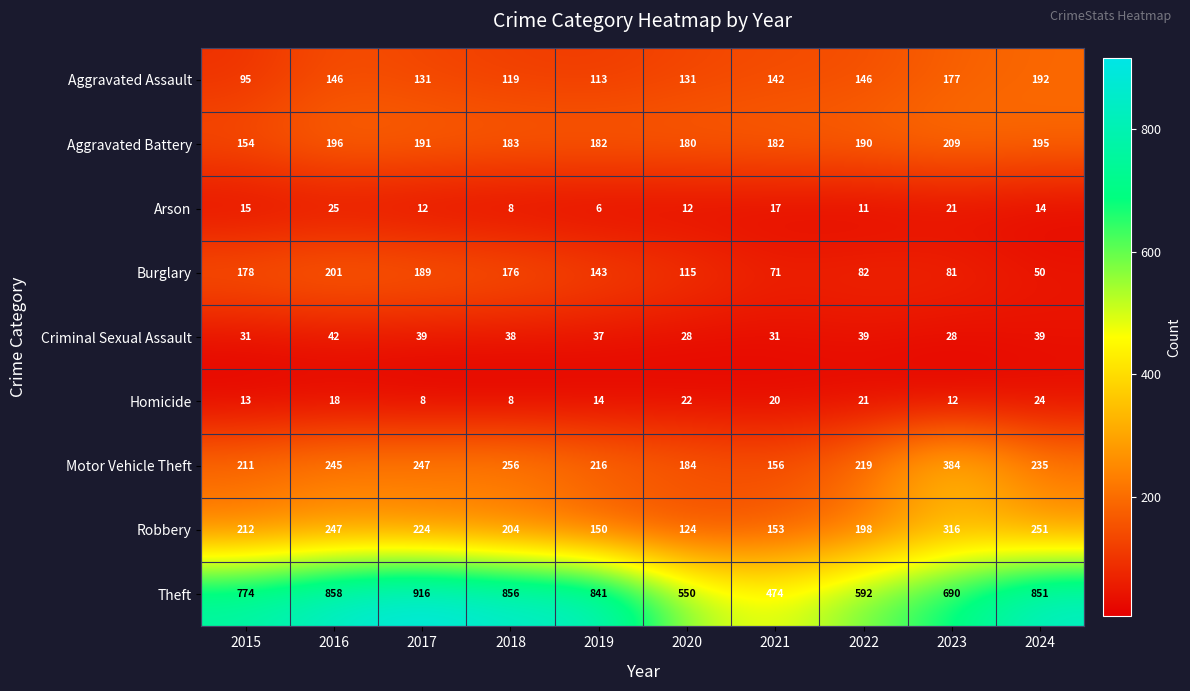

At which category is the sum across all series the highest?

2016